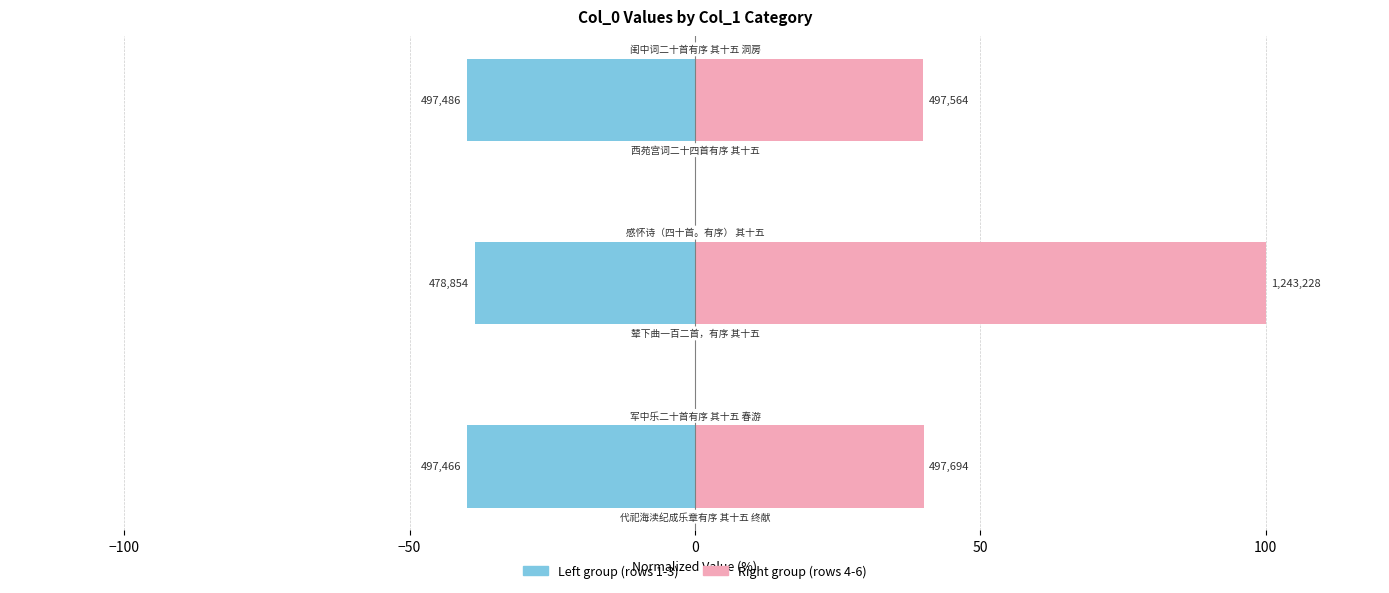

Reading left to right, transcribe all the data shown in this chart.

col_0 (left group): -40.0	-38.5	-40.0
col_0 (right group): 40.0	100.0	40.0